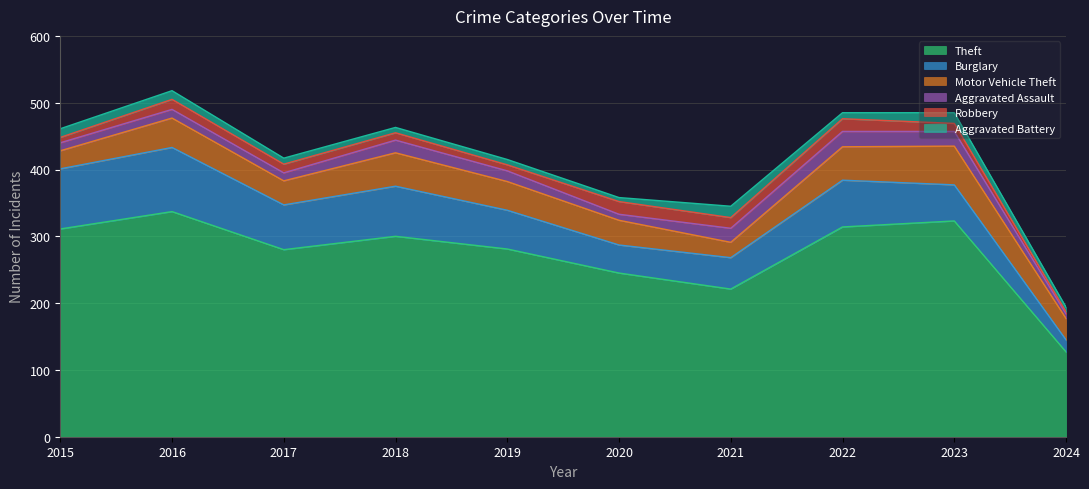

What is the average value of the Theft series?

274